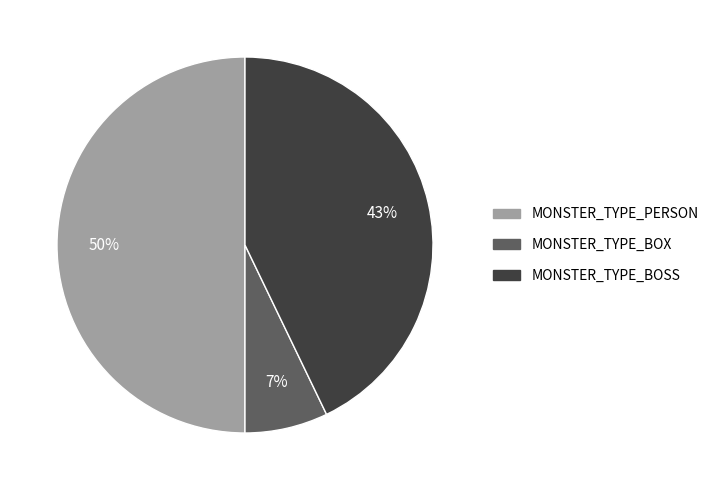

Count the number of slices in the pie.

3